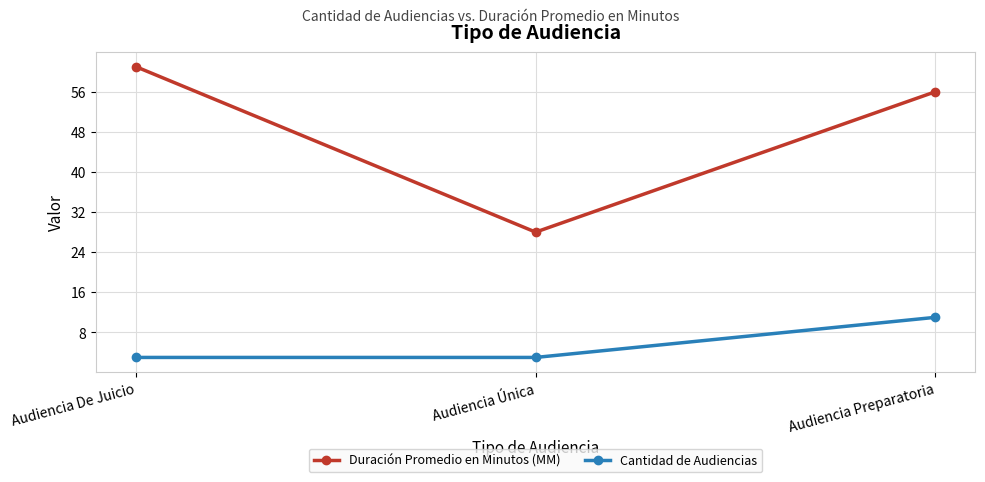

Which series has the largest total across all categories?

Duración Promedio en Minutos (MM)